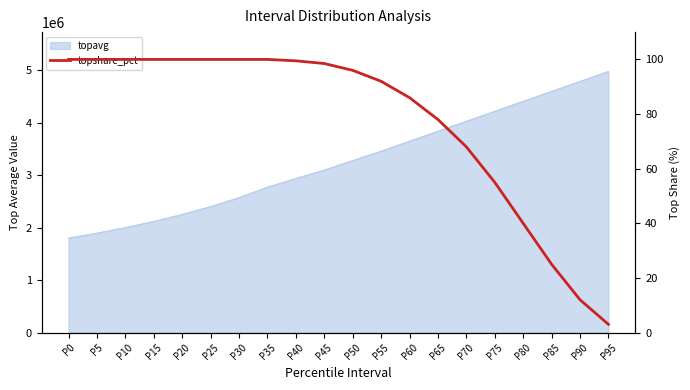

Which category has the lowest value across all series?

P95